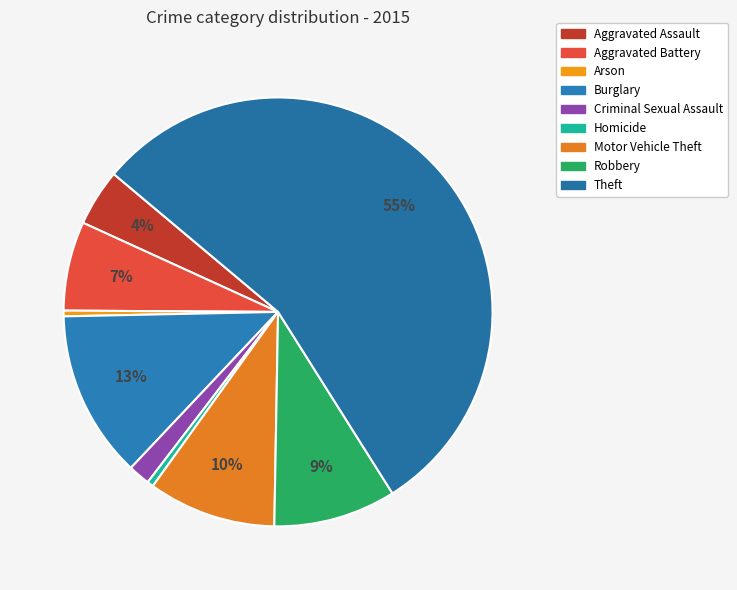

Count the number of slices in the pie.

9